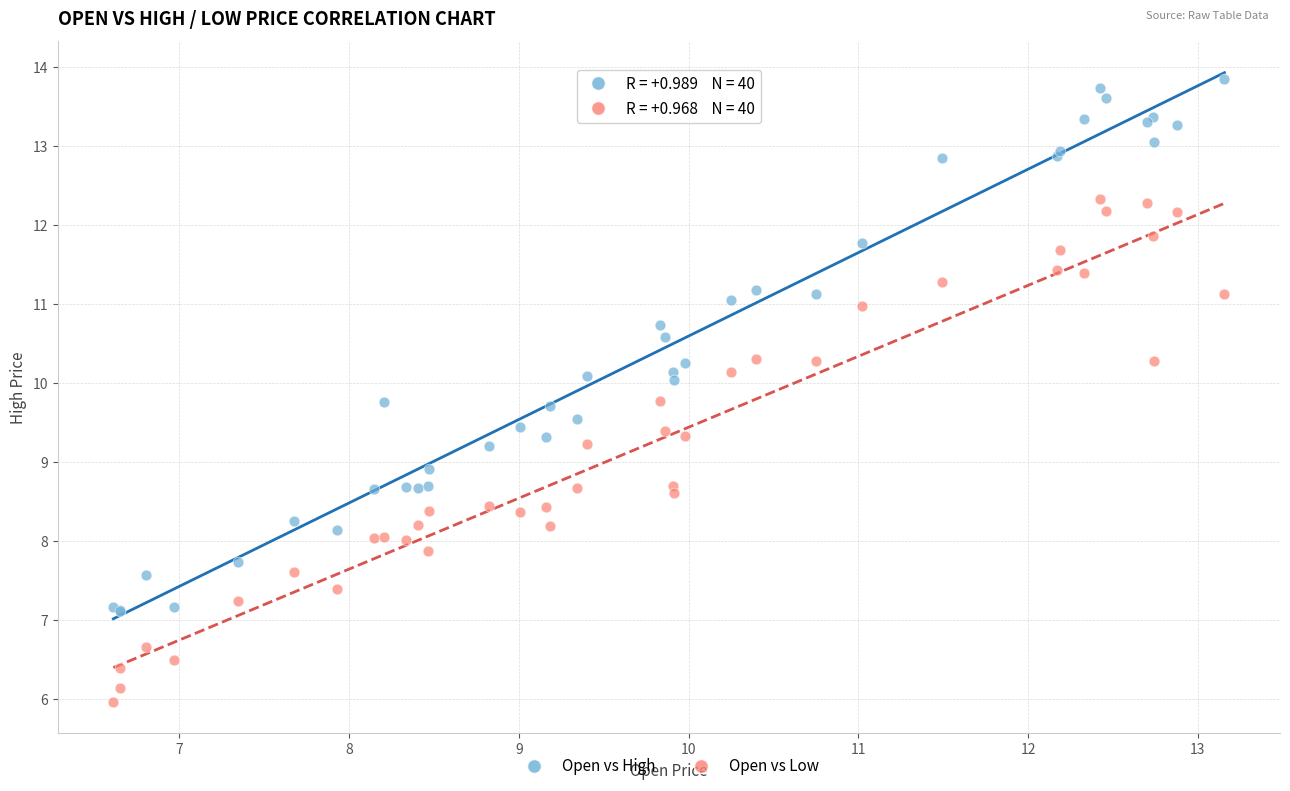

What are all the series names shown in the legend?

Open vs High, Open vs Low